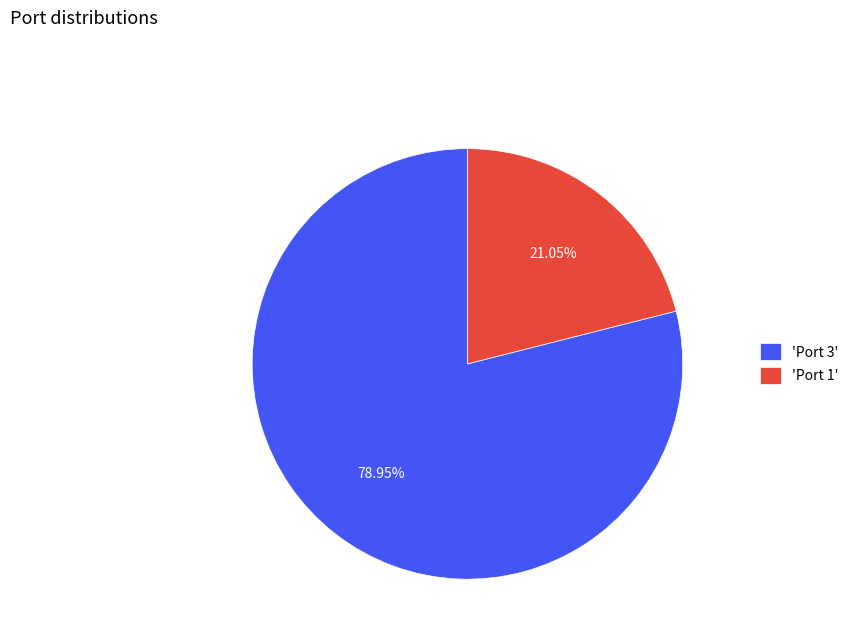

Is the sum of 'Port 3' and 'Port 1' greater than half?

Yes